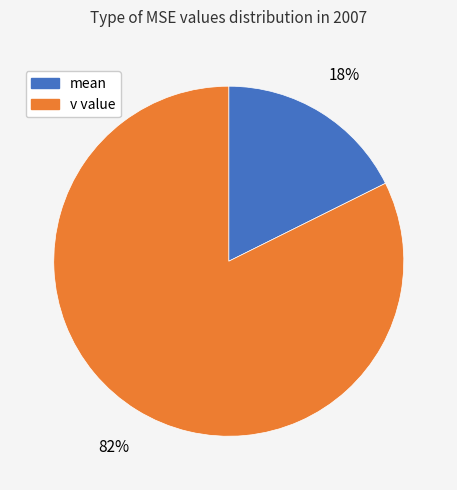

To the nearest percent, what is the average slice percentage?

50%